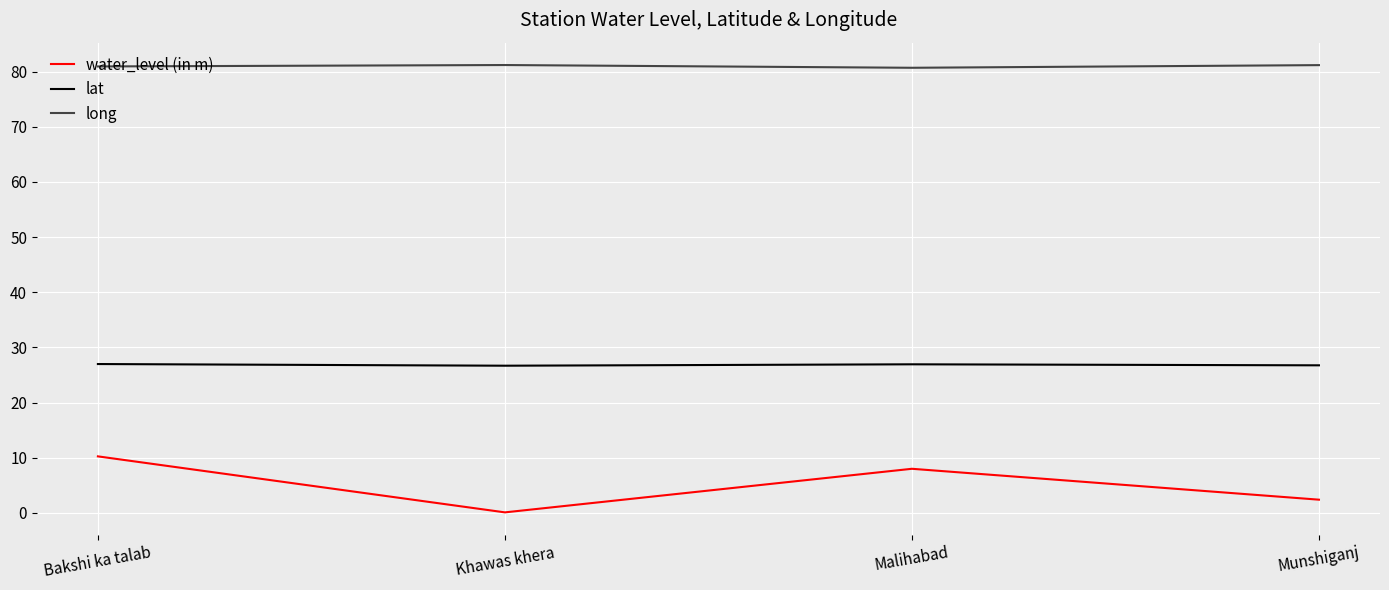

How many series are shown in this chart?

3